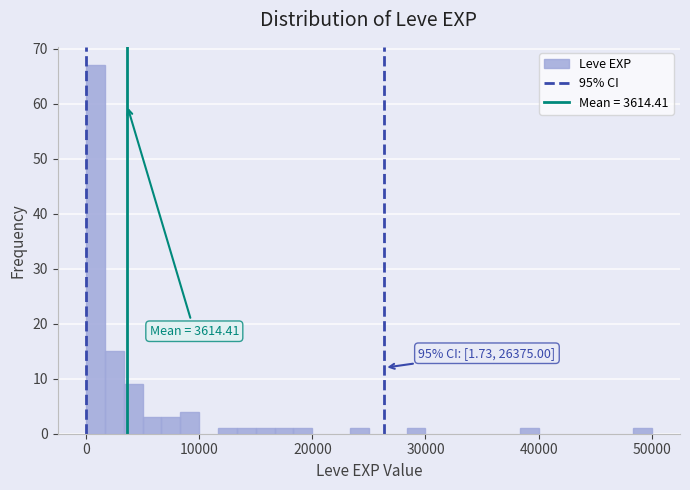

Around what value on the x-axis is the tallest bar? Give the approximate position of its centre, as read against the axis.

1000